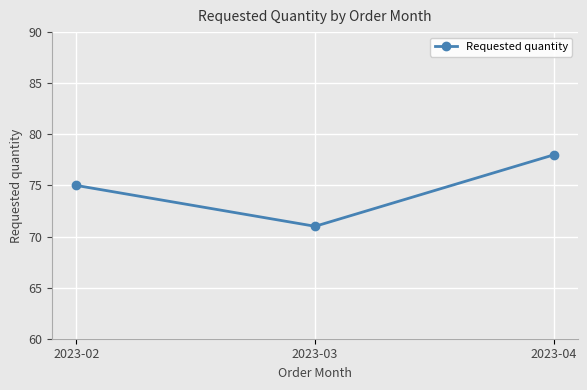

List the labels in order of value, smallest first.

2023-03, 2023-02, 2023-04